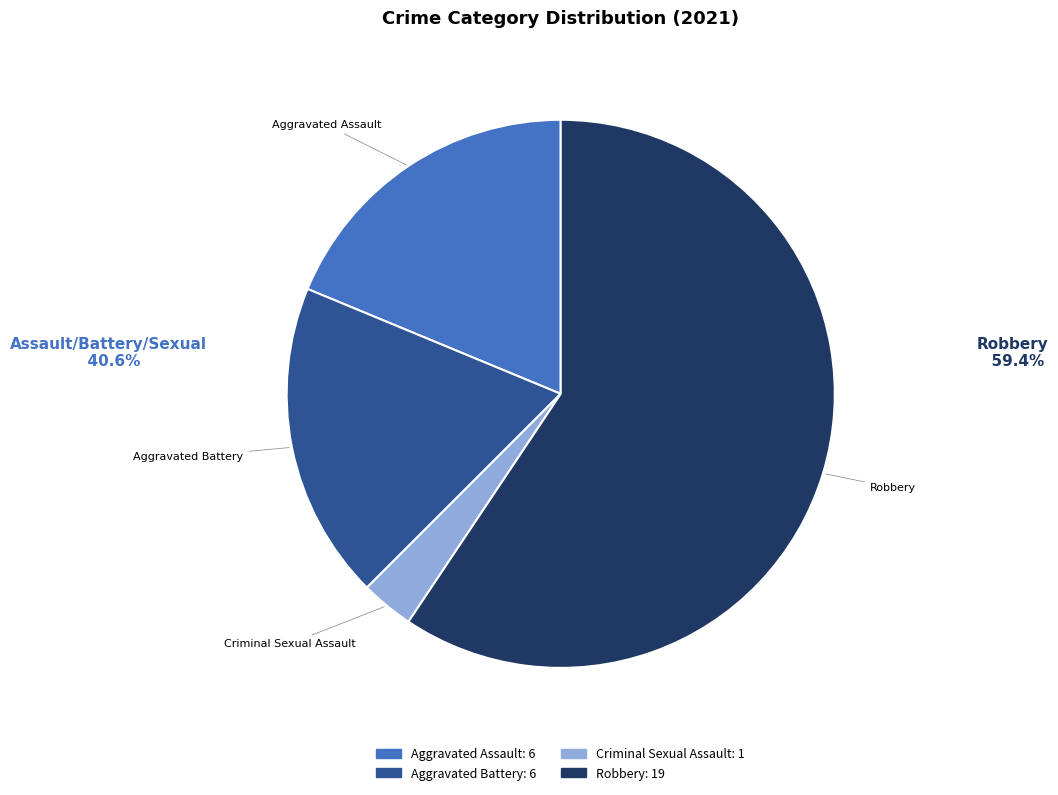

Is the sum of Criminal Sexual Assault and Robbery greater than half?

Yes